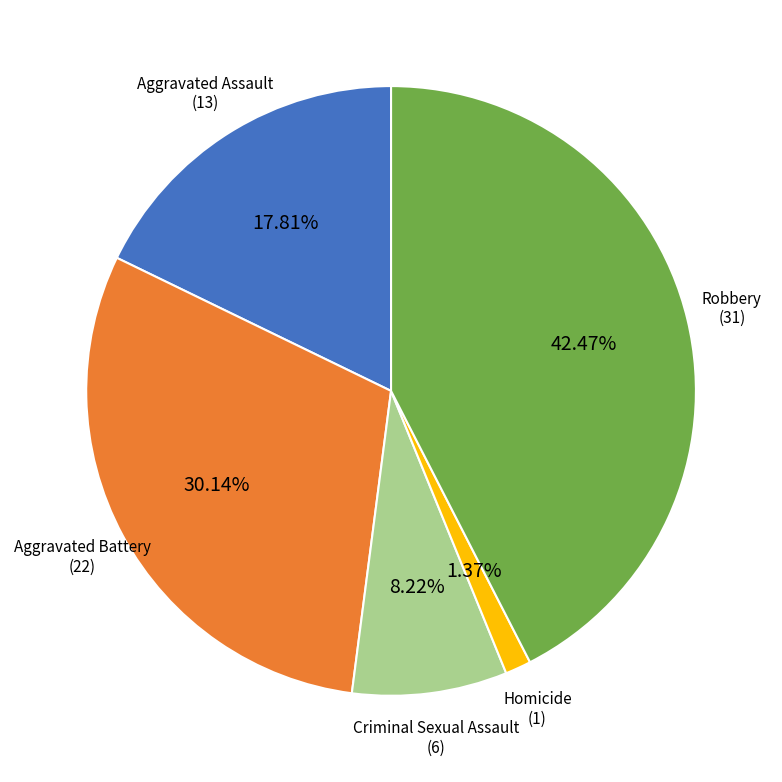

Is there a majority slice in this chart?

No